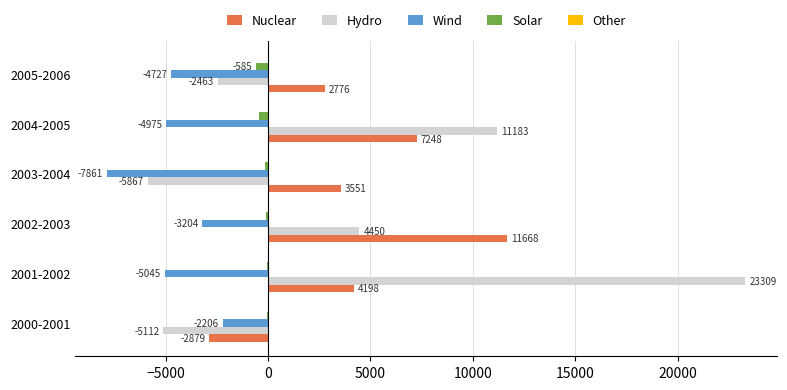

Which category has the highest value across all series?

2001-2002